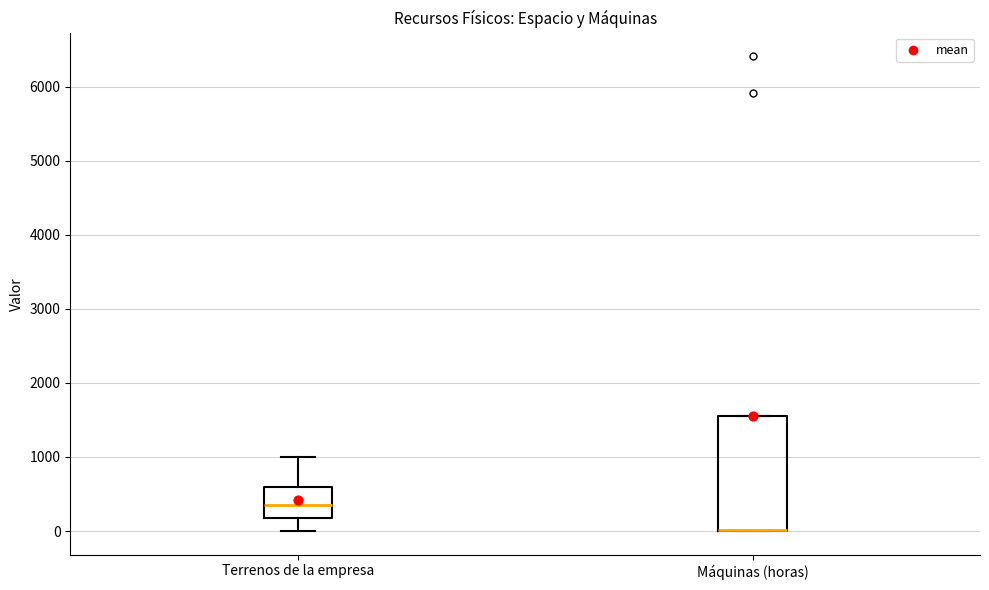

Reading left to right, read every box against the y-axis: the position of its median line, the range the box covers, and the ends of its whiskers. The values are not printed on the chart, so give them approximately, as read against the axis.

Terrenos de la empresa: median 400, box 200 to 600, whiskers 0 to 1000
Máquinas (horas): median 0 (drawn on the box's lower edge), box 0 to 1500, whiskers 0 to 1500